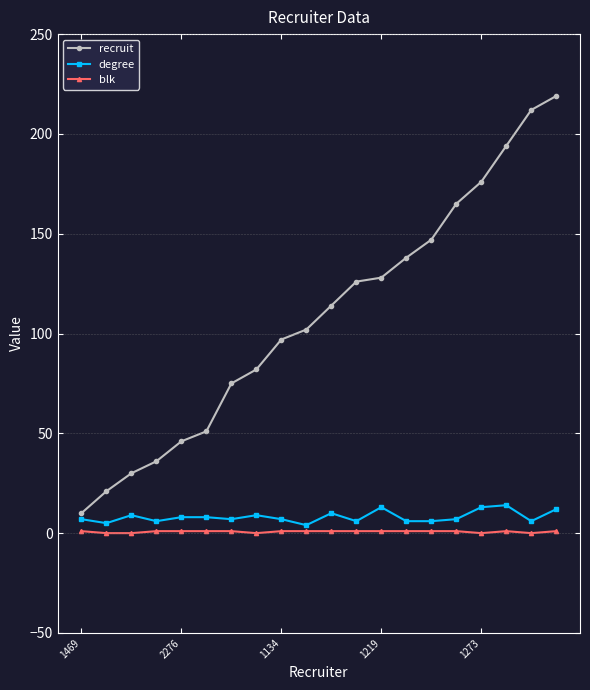

What is the sum of all recruit values?

2169